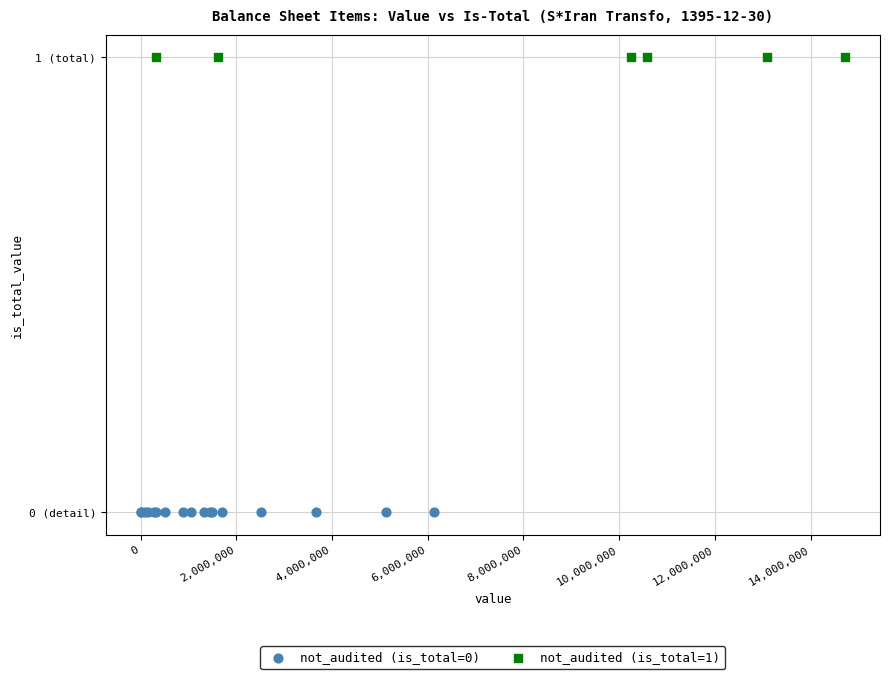

What are all the series names shown in the legend?

not_audited (is_total=0), not_audited (is_total=1)